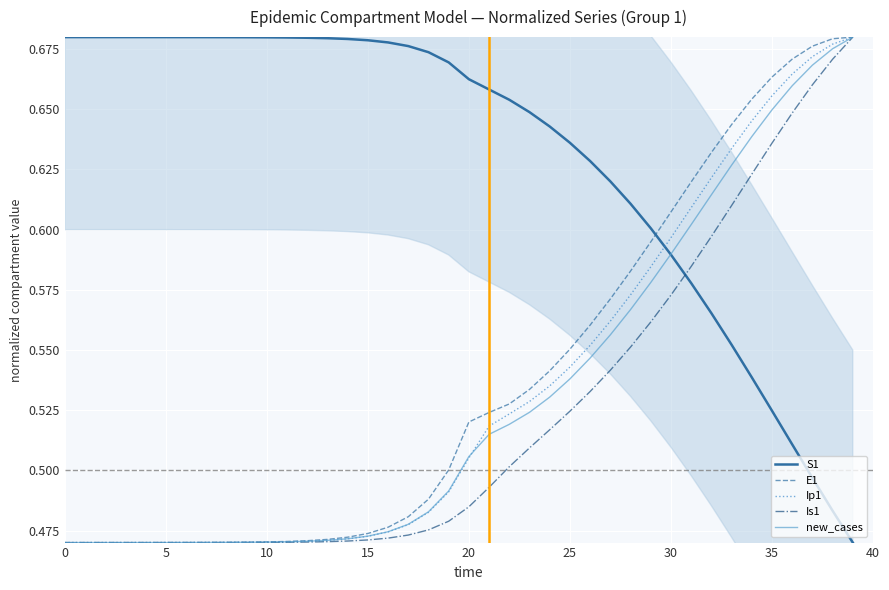

Reading right to left, extract all data points from this chart.

S1: 0.5	0.5	0.5	0.5	0.5	0.5	0.6	0.6	0.6	0.6	0.6	0.6	0.6	0.6	0.6	0.6	0.6	0.7	0.7	0.7	0.7	0.7	0.7	0.7	0.7	0.7	0.7	0.7	0.7	0.7	0.7	0.7	0.7	0.7	0.7	0.7	0.7	0.7	0.7	0.7
E1: 0.7	0.7	0.7	0.7	0.7	0.7	0.6	0.6	0.6	0.6	0.6	0.6	0.6	0.6	0.6	0.5	0.5	0.5	0.5	0.5	0.5	0.5	0.5	0.5	0.5	0.5	0.5	0.5	0.5	0.5	0.5	0.5	0.5	0.5	0.5	0.5	0.5	0.5	0.5	0.5
Ip1: 0.7	0.7	0.7	0.7	0.7	0.6	0.6	0.6	0.6	0.6	0.6	0.6	0.6	0.6	0.5	0.5	0.5	0.5	0.5	0.5	0.5	0.5	0.5	0.5	0.5	0.5	0.5	0.5	0.5	0.5	0.5	0.5	0.5	0.5	0.5	0.5	0.5	0.5	0.5	0.5
Is1: 0.7	0.7	0.7	0.6	0.6	0.6	0.6	0.6	0.6	0.6	0.6	0.6	0.5	0.5	0.5	0.5	0.5	0.5	0.5	0.5	0.5	0.5	0.5	0.5	0.5	0.5	0.5	0.5	0.5	0.5	0.5	0.5	0.5	0.5	0.5	0.5	0.5	0.5	0.5	0.5
new_cases: 0.7	0.7	0.7	0.7	0.6	0.6	0.6	0.6	0.6	0.6	0.6	0.6	0.6	0.5	0.5	0.5	0.5	0.5	0.5	0.5	0.5	0.5	0.5	0.5	0.5	0.5	0.5	0.5	0.5	0.5	0.5	0.5	0.5	0.5	0.5	0.5	0.5	0.5	0.5	0.5